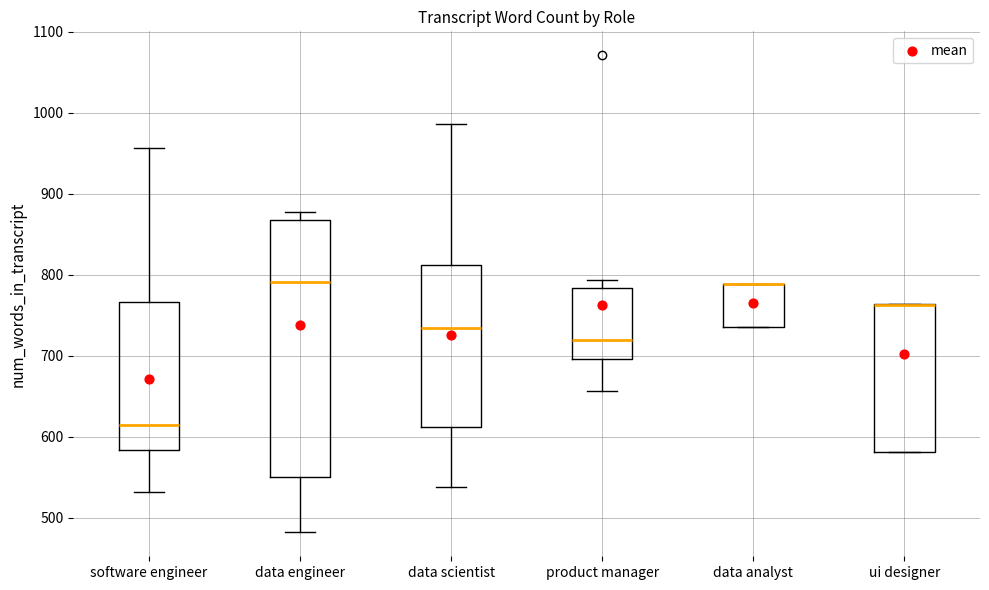

Reading left to right, read every box against the y-axis: the position of its median line, the range the box covers, and the ends of its whiskers. The values are not printed on the chart, so give them approximately, as read against the axis.

software engineer: median 620, box 580 to 770, whiskers 530 to 960
data engineer: median 790, box 550 to 870, whiskers 480 to 880
data scientist: median 730, box 610 to 810, whiskers 540 to 990
product manager: median 720, box 700 to 780, whiskers 660 to 790
data analyst: median 790 (drawn on the box's upper edge), box 740 to 790, whiskers 740 to 790
ui designer: median 760 (drawn on the box's upper edge), box 580 to 760, whiskers 580 to 760